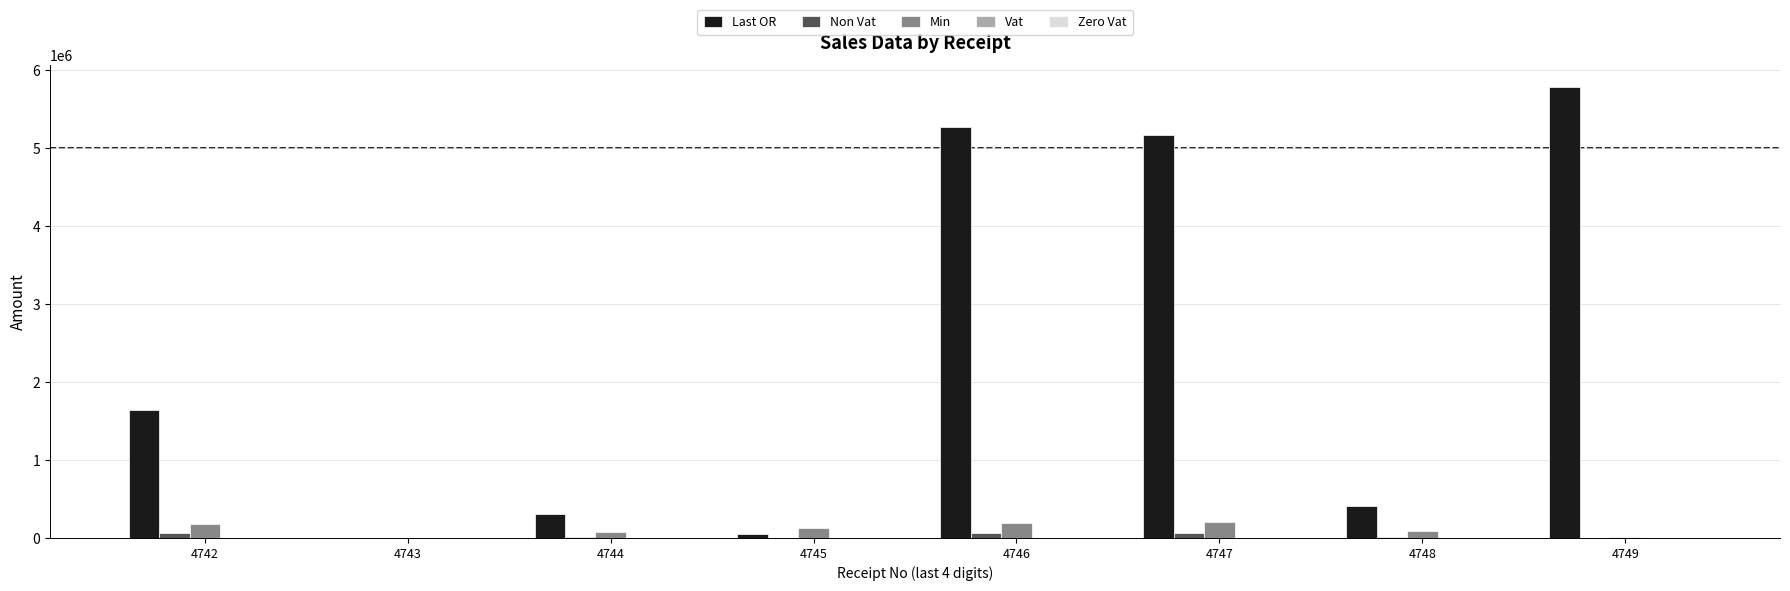

The value of Last OR at 4747 is 1439834.6. True or false?

False